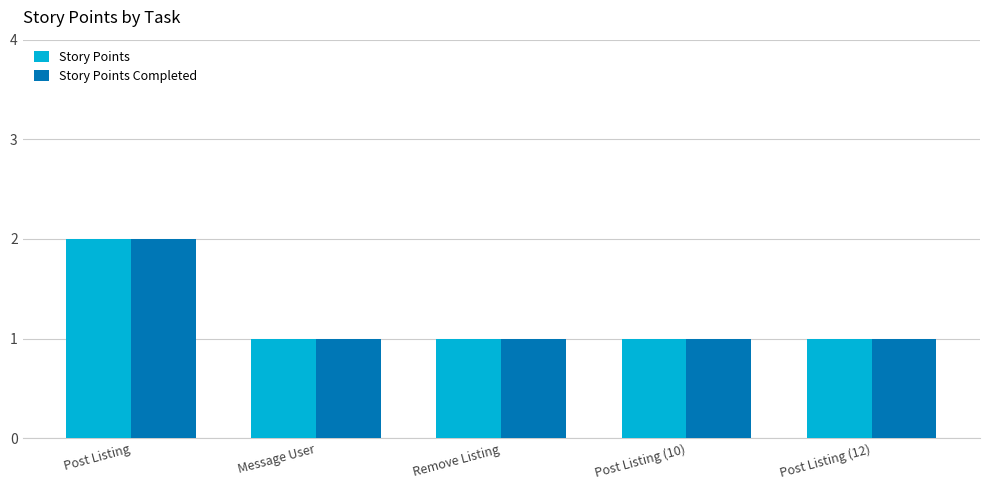

Count the number of categories in the chart.

5